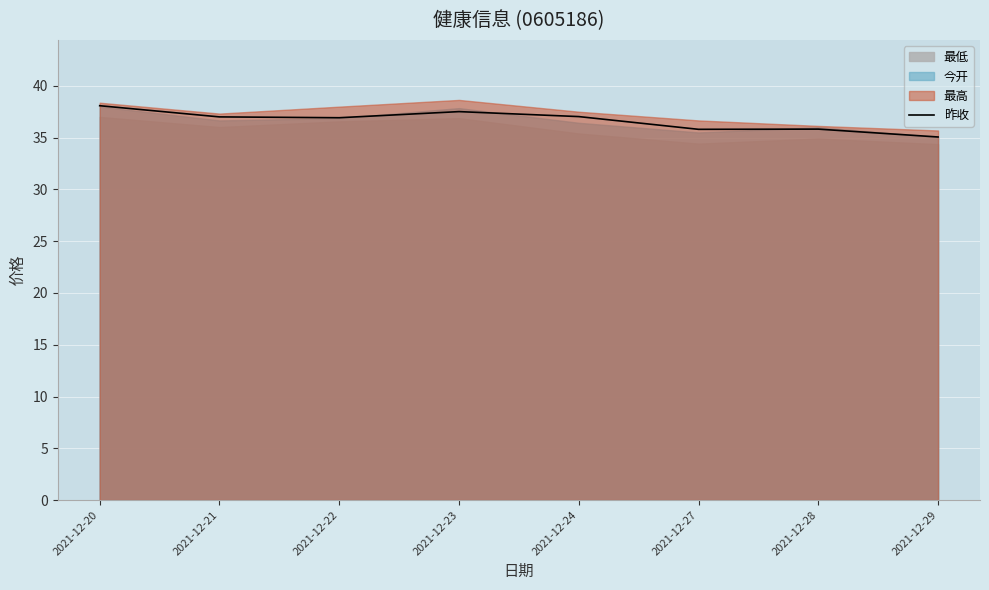

Does the chart display data point markers on the line(s)?

No